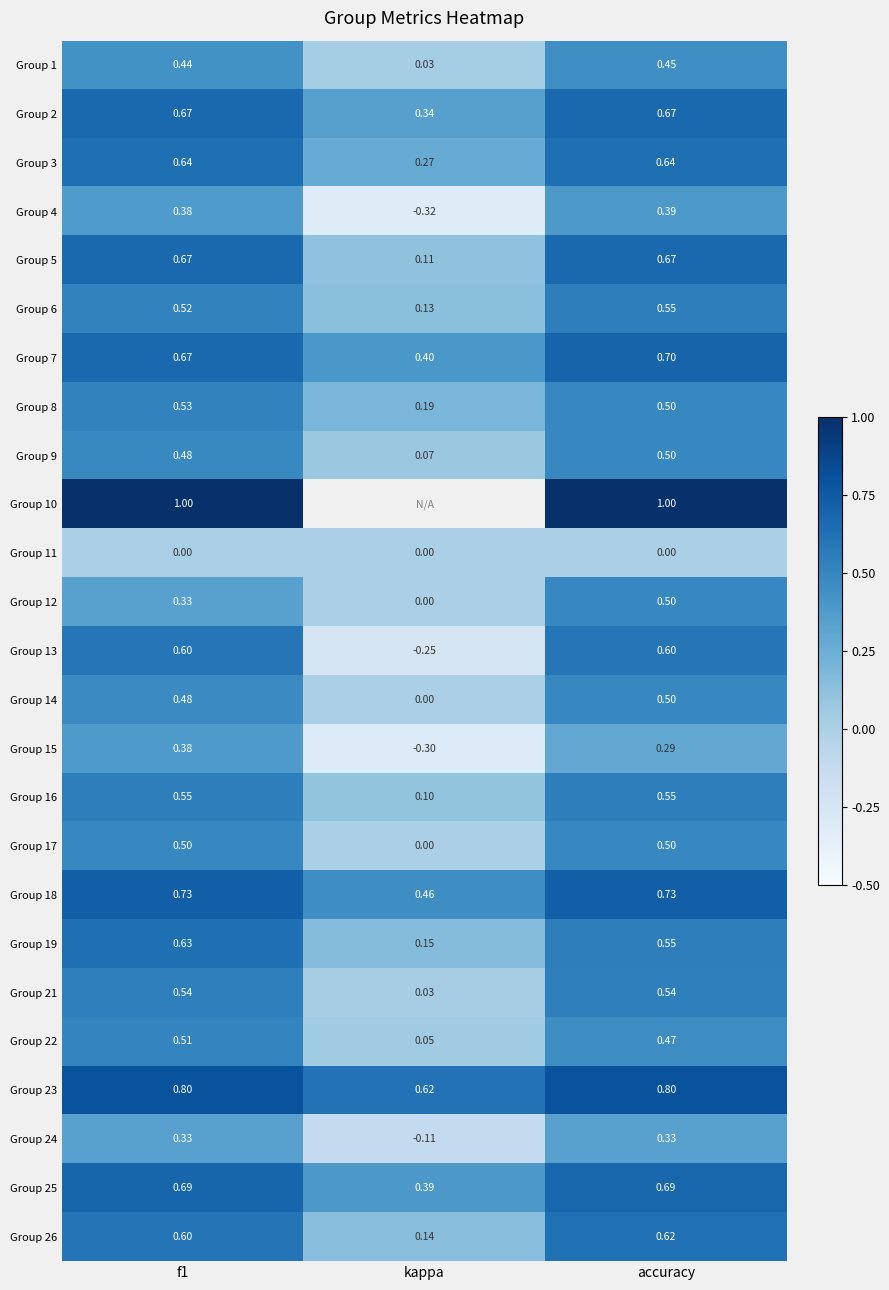

Which series changed the most between f1 and accuracy?

Group 12